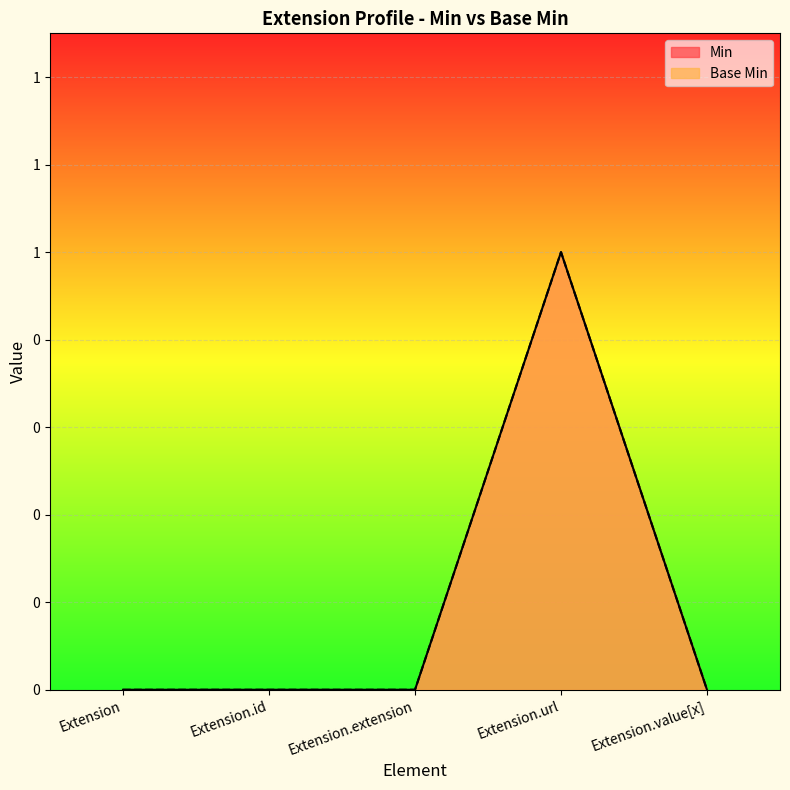

Between Extension.extension and Extension.url, which series saw the biggest shift?

Min